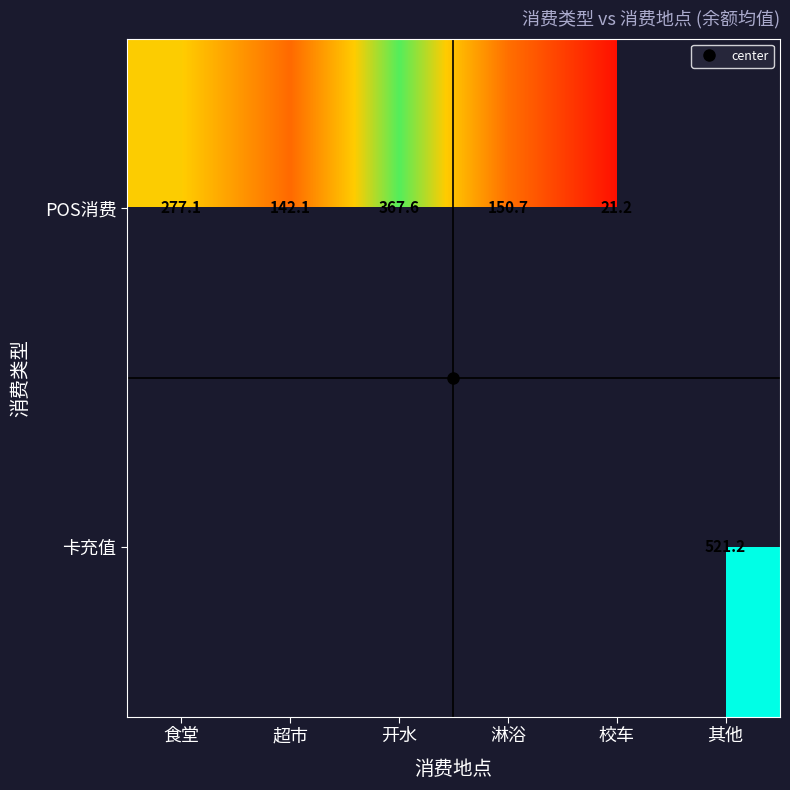

Is it true that POS消费 equals 89.4 at 超市?

False